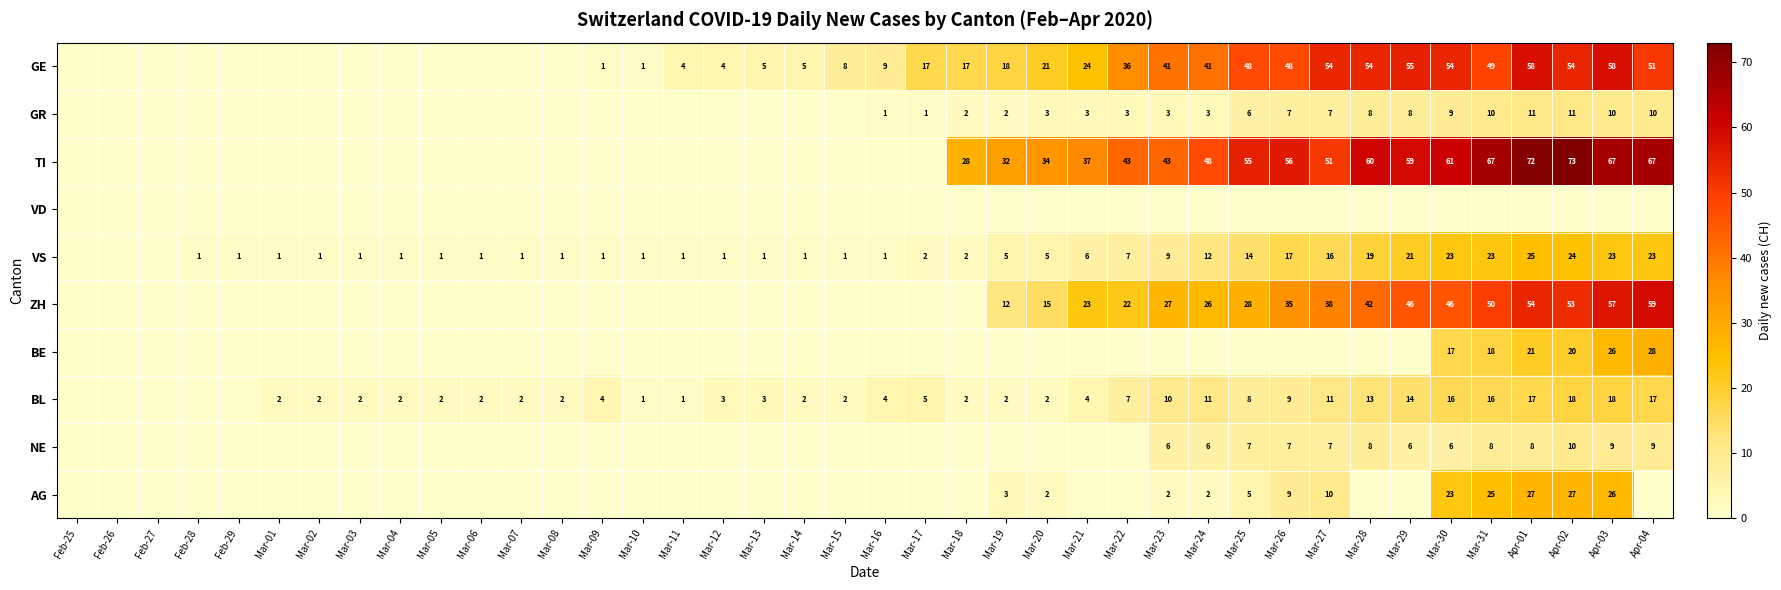

What is the greatest value displayed?

73